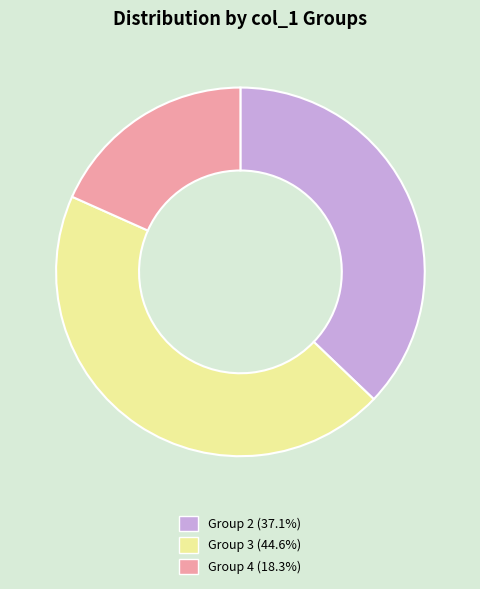

Does any single category account for the majority?

No